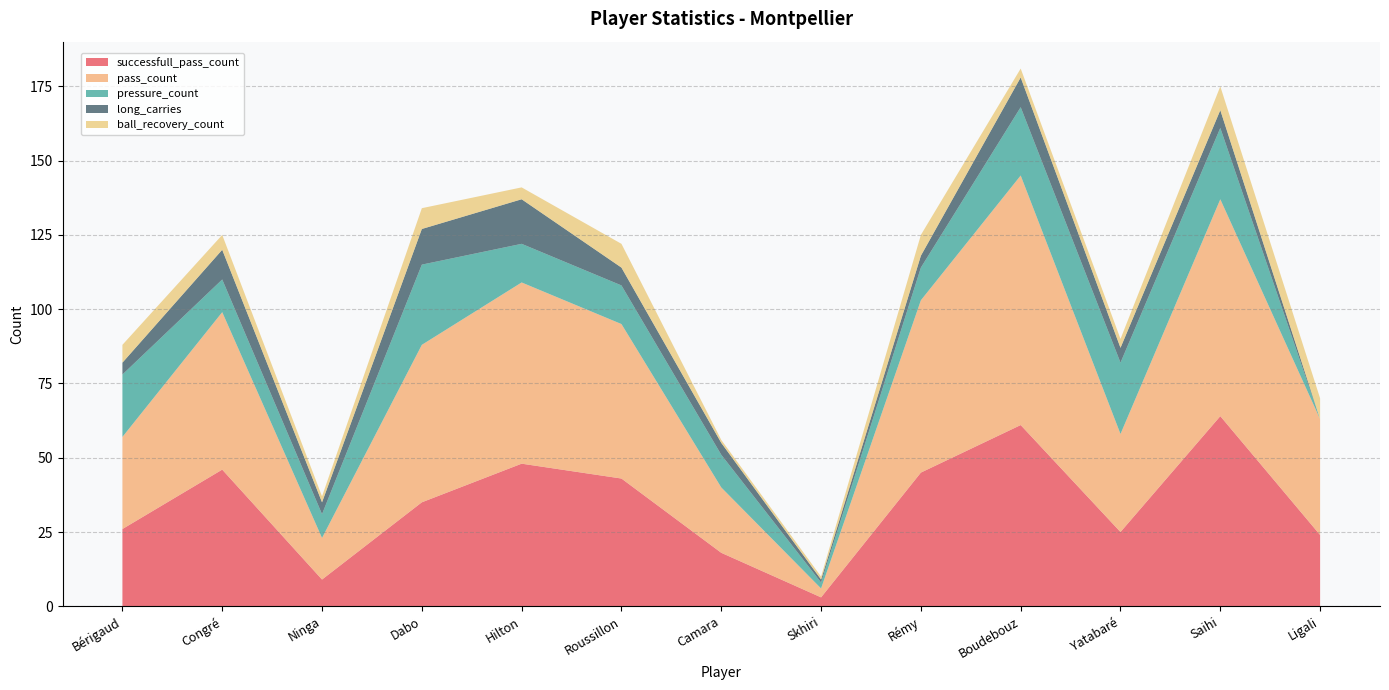

Reading right to left, what are all the values shown in this chart?

successfull_pass_count: Ligali=24	Saihi=64	Yatabaré=25	Boudebouz=61	Rémy=45	Skhiri=3	Camara=18	Roussillon=43	Hilton=48	Dabo=35	Ninga=9	Congré=46	Bérigaud=26
pass_count: Ligali=39	Saihi=73	Yatabaré=33	Boudebouz=84	Rémy=58	Skhiri=3	Camara=22	Roussillon=52	Hilton=61	Dabo=53	Ninga=14	Congré=53	Bérigaud=31
pressure_count: Ligali=0	Saihi=24	Yatabaré=24	Boudebouz=23	Rémy=11	Skhiri=2	Camara=11	Roussillon=13	Hilton=13	Dabo=27	Ninga=8	Congré=11	Bérigaud=21
long_carries: Ligali=0	Saihi=6	Yatabaré=5	Boudebouz=10	Rémy=4	Skhiri=1	Camara=4	Roussillon=6	Hilton=15	Dabo=12	Ninga=4	Congré=10	Bérigaud=4
ball_recovery_count: Ligali=7	Saihi=8	Yatabaré=3	Boudebouz=3	Rémy=7	Skhiri=1	Camara=1	Roussillon=8	Hilton=4	Dabo=7	Ninga=2	Congré=5	Bérigaud=6